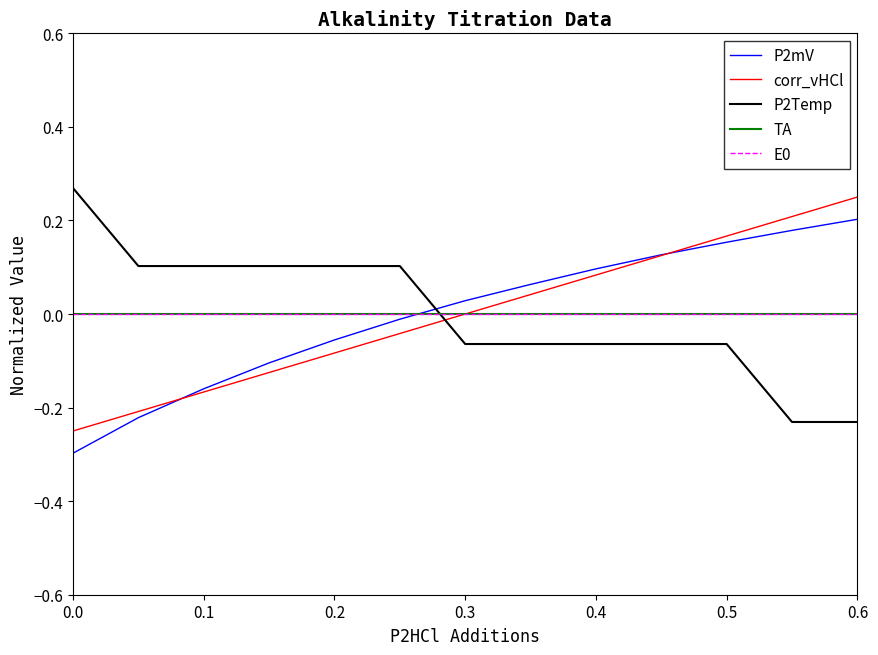

Does the chart display data point markers on the line(s)?

No